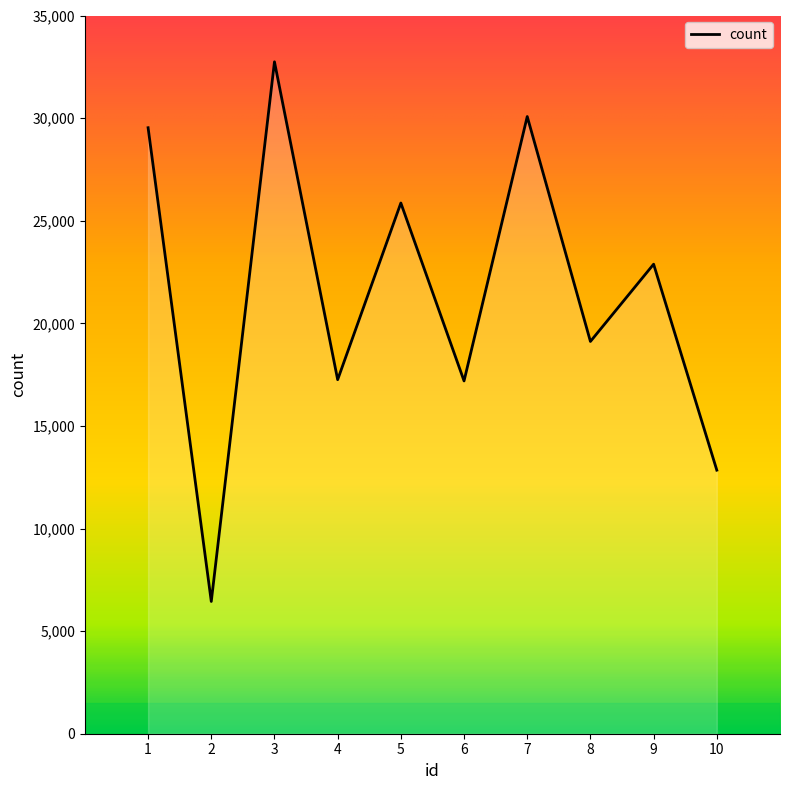

At which label does the data first exceed 22881?

1